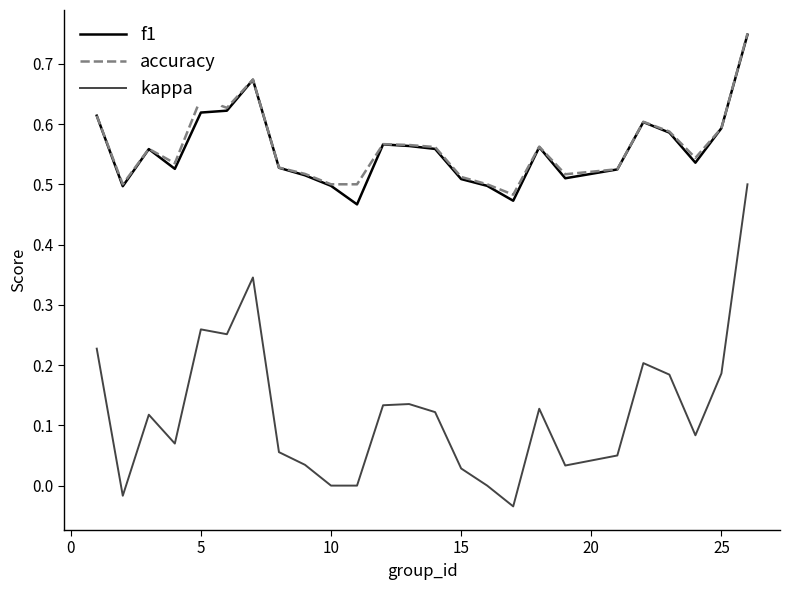

True or false: f1 and kappa cross at least once.

False